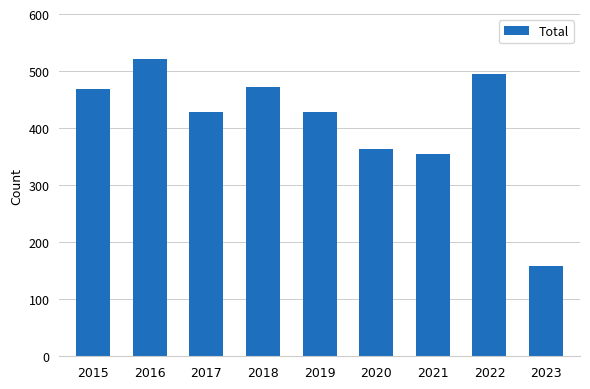

How many bars are there in total?

9